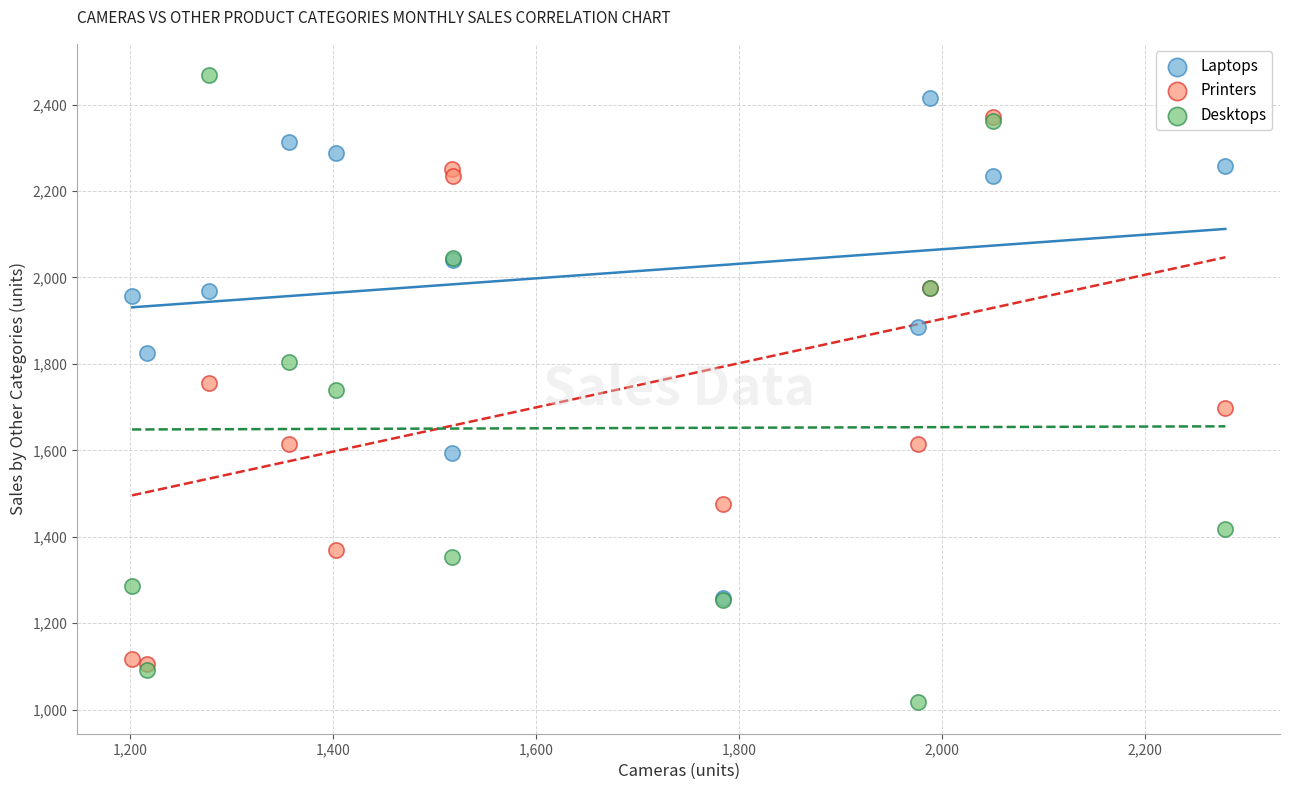

Which series contains the lowest Y value?

Desktops